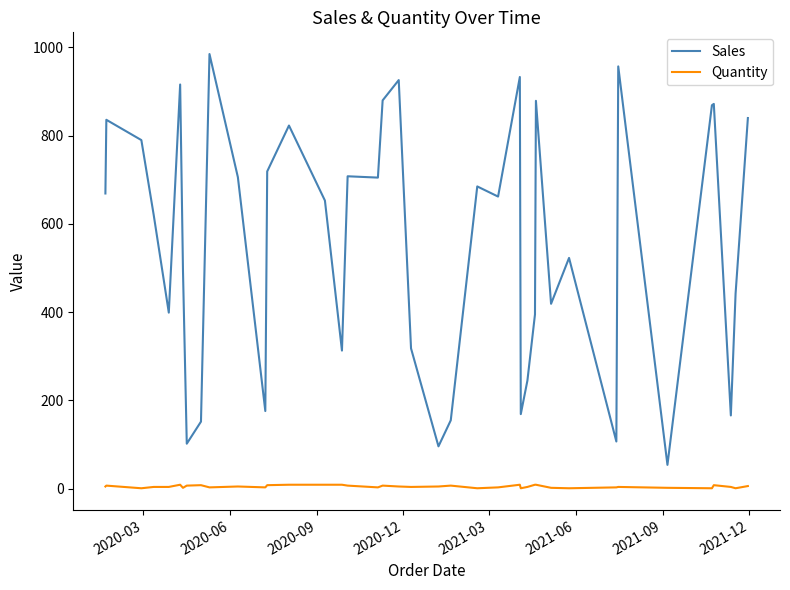

How many series are shown in this chart?

2